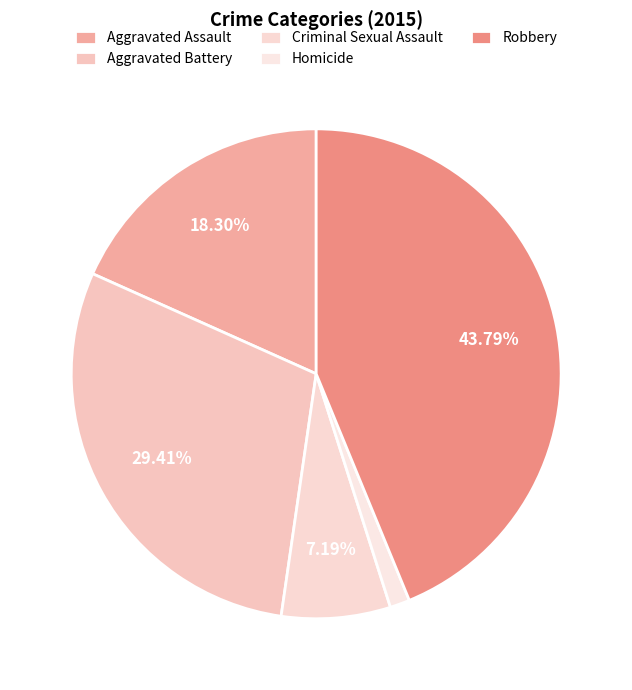

Rank the categories by value from lowest to highest.

Homicide, Criminal Sexual Assault, Aggravated Assault, Aggravated Battery, Robbery